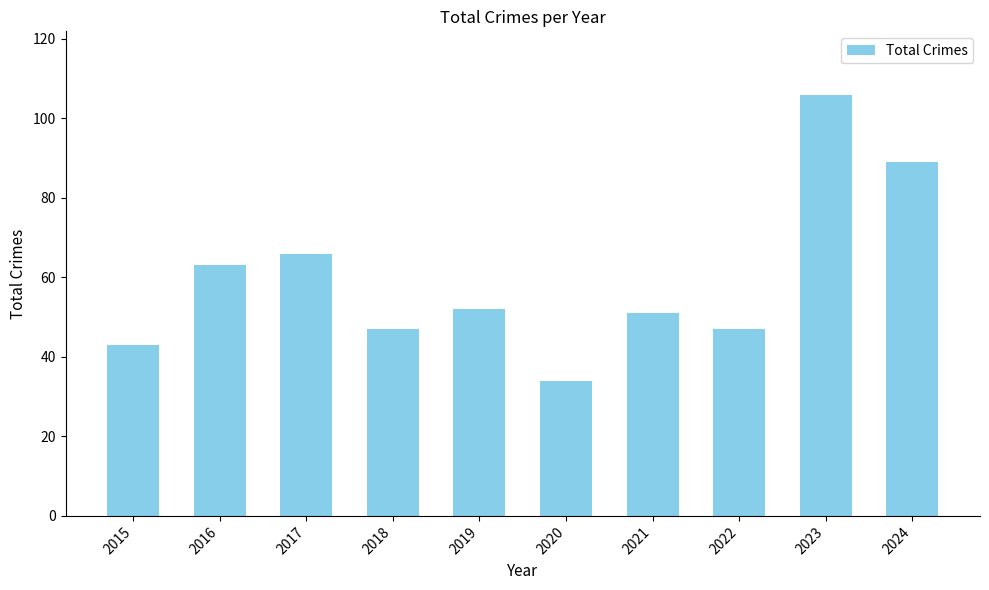

What is the ratio of the value at 2024 to the value at 2017?

1.3